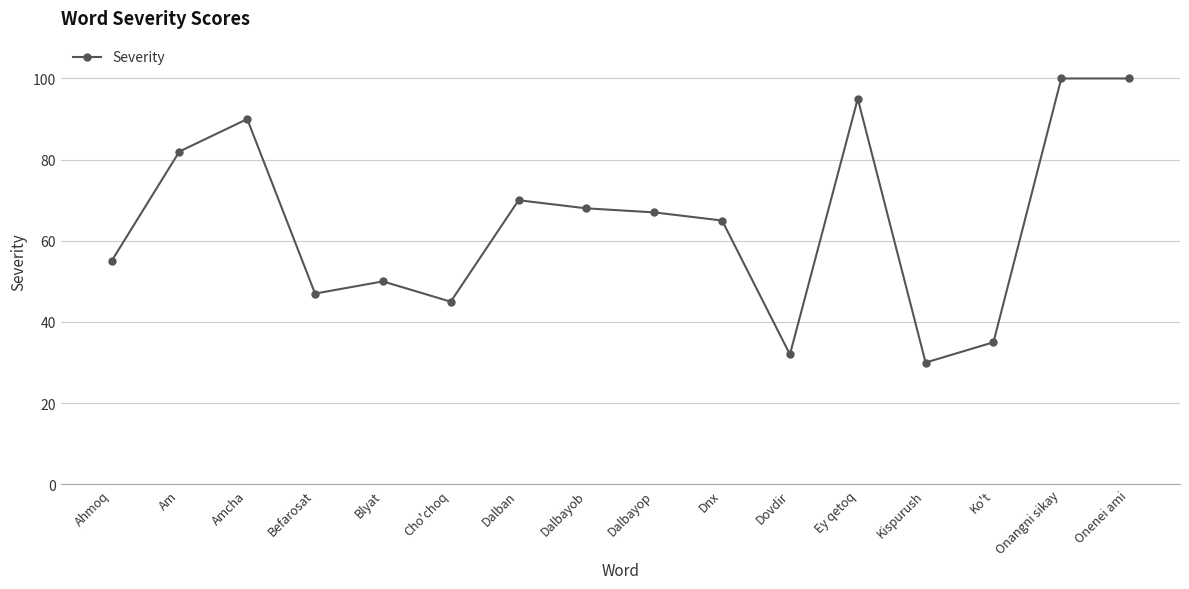

Where is the data nearest to the value 65?

Dnx